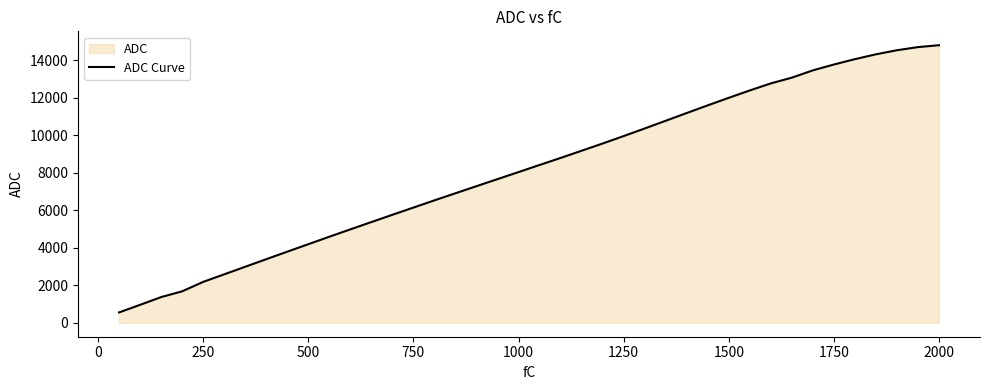

Does the chart have visible grid lines?

No